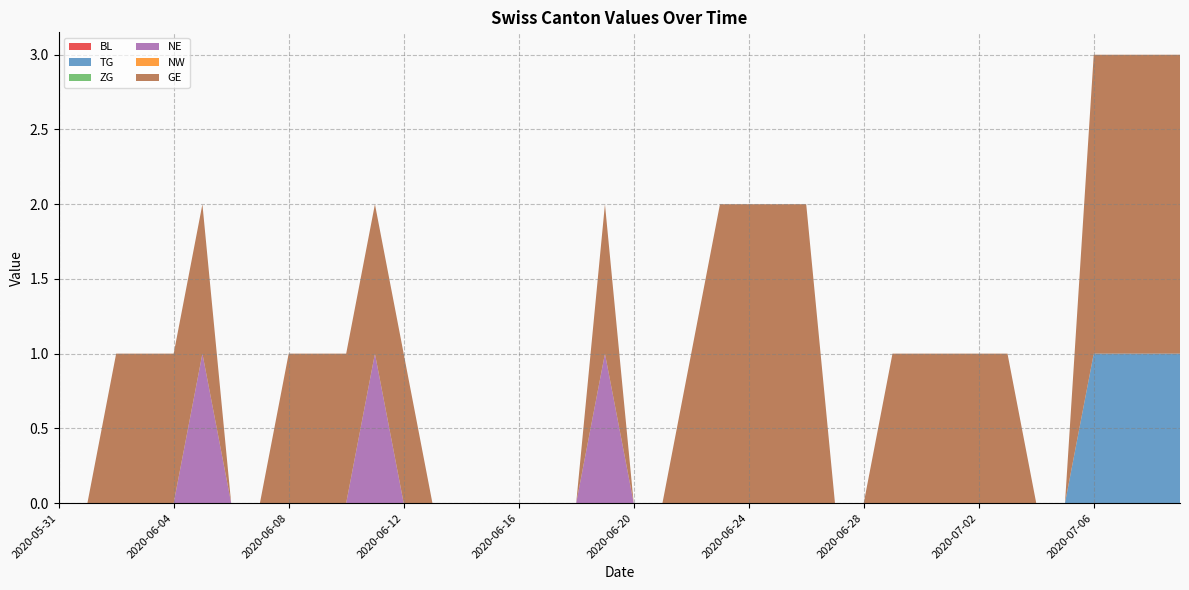

Reading right to left, list all the values displayed in this chart.

BL: 0	0	0	0	0	0	0	0	0	0	0	0	0	0	0	0	0	0	0	0	0	0	0	0	0	0	0	0	0	0	0	0	0	0	0	0	0	0	0	0
TG: 1	1	1	1	0	0	0	0	0	0	0	0	0	0	0	0	0	0	0	0	0	0	0	0	0	0	0	0	0	0	0	0	0	0	0	0	0	0	0	0
ZG: 0	0	0	0	0	0	0	0	0	0	0	0	0	0	0	0	0	0	0	0	0	0	0	0	0	0	0	0	0	0	0	0	0	0	0	0	0	0	0	0
NE: 0	0	0	0	0	0	0	0	0	0	0	0	0	0	0	0	0	0	0	0	1	0	0	0	0	0	0	0	1	0	0	0	0	0	1	0	0	0	0	0
NW: 0	0	0	0	0	0	0	0	0	0	0	0	0	0	0	0	0	0	0	0	0	0	0	0	0	0	0	0	0	0	0	0	0	0	0	0	0	0	0	0
GE: 2	2	2	2	0	0	1	1	1	1	1	0	0	2	2	2	2	1	0	0	1	0	0	0	0	0	0	1	1	1	1	1	0	0	1	1	1	1	0	0